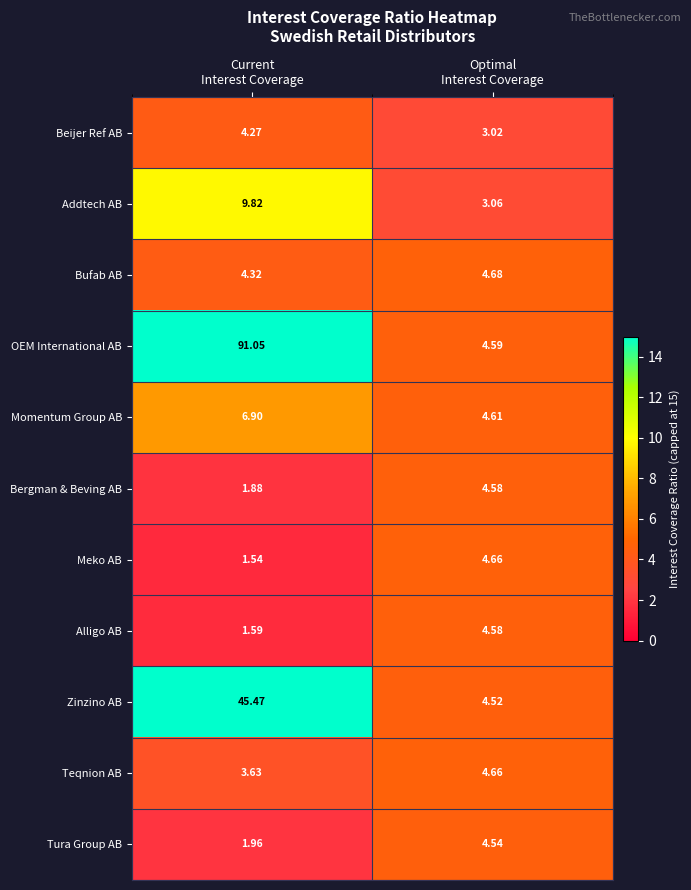

Which series has the largest total across all categories?

OEM International AB